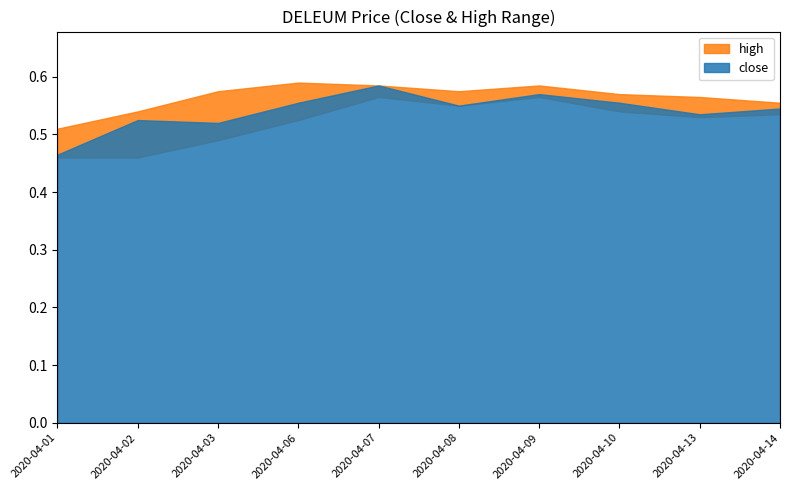

What is the sum of the close values at 2020-04-01 and 2020-04-13?

1.0